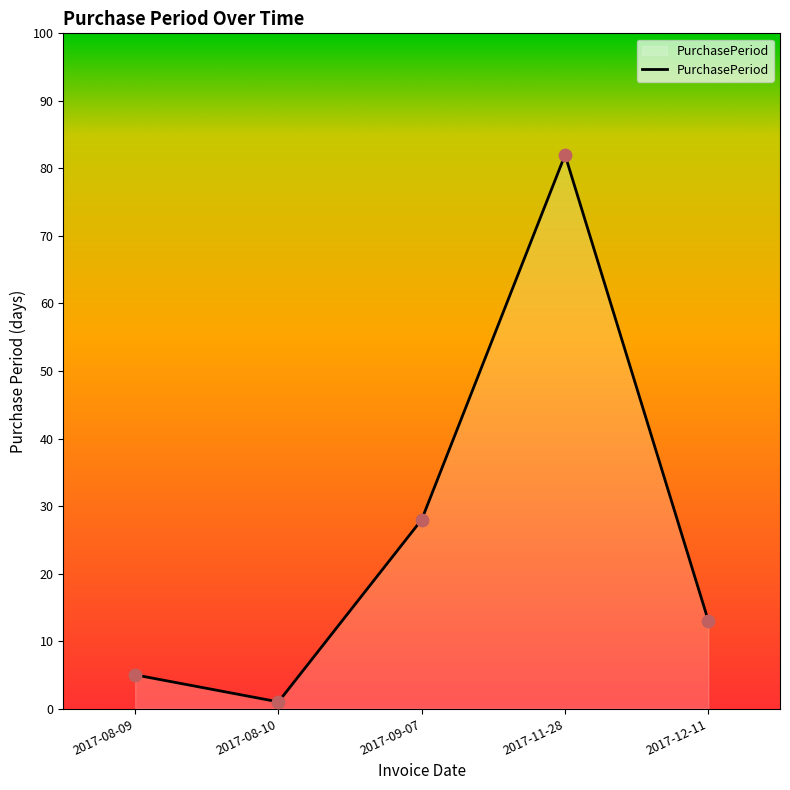

Between 2017-09-07 and 2017-11-28, which is larger?

2017-11-28